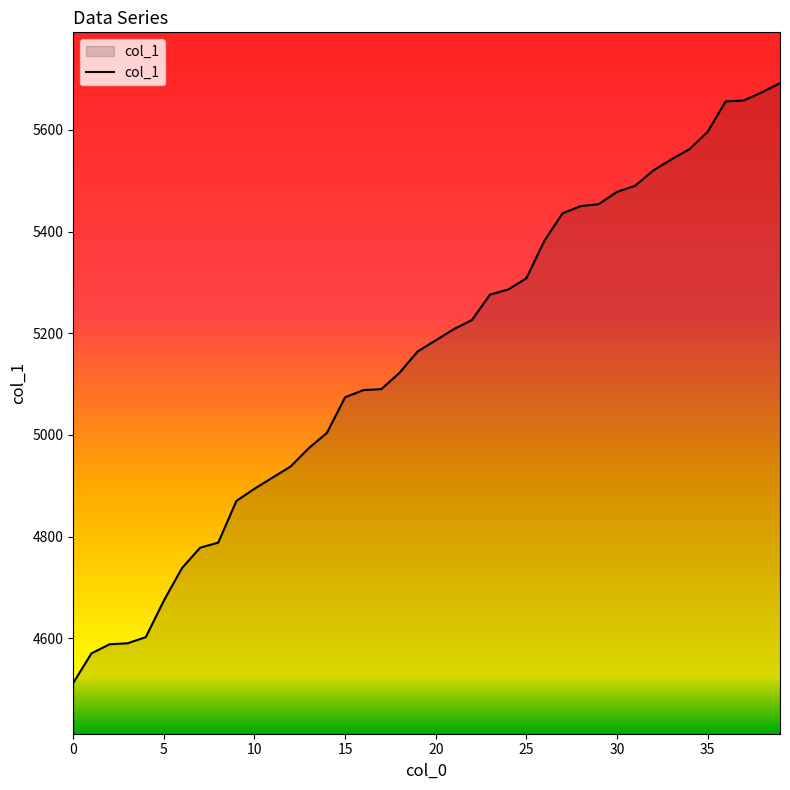

How many lines are shown in the chart?

1